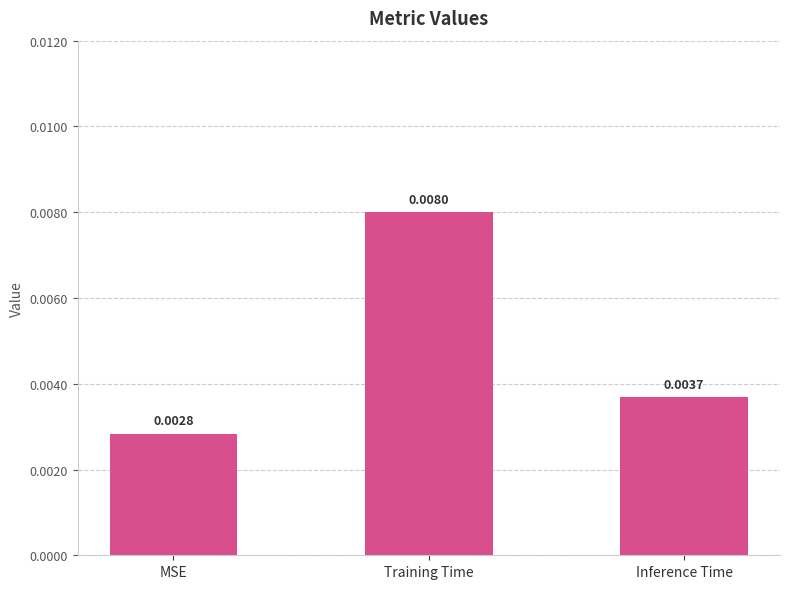

At which label is the value closest to 0?

MSE